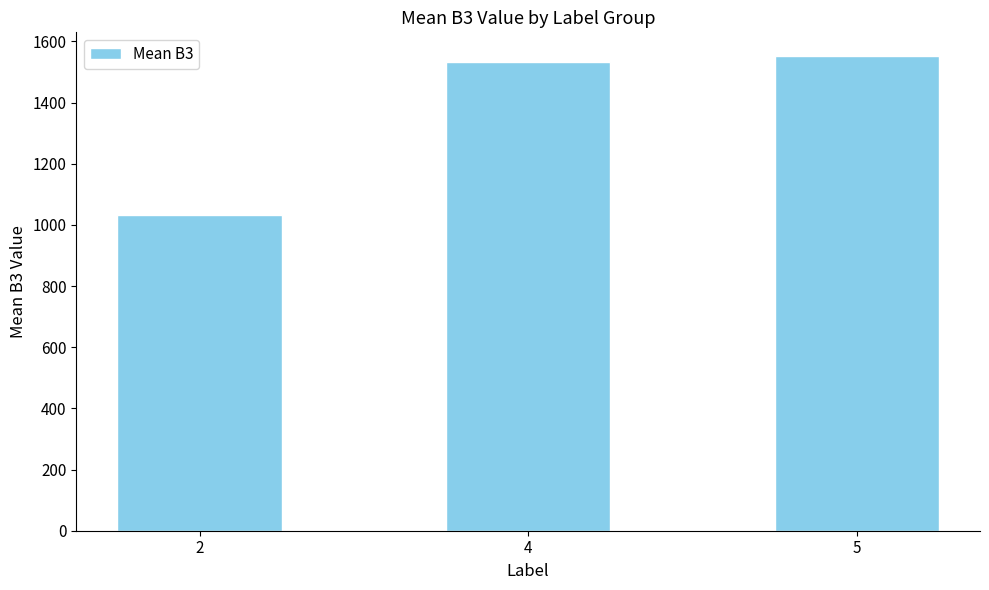

How many series are shown in this chart?

1